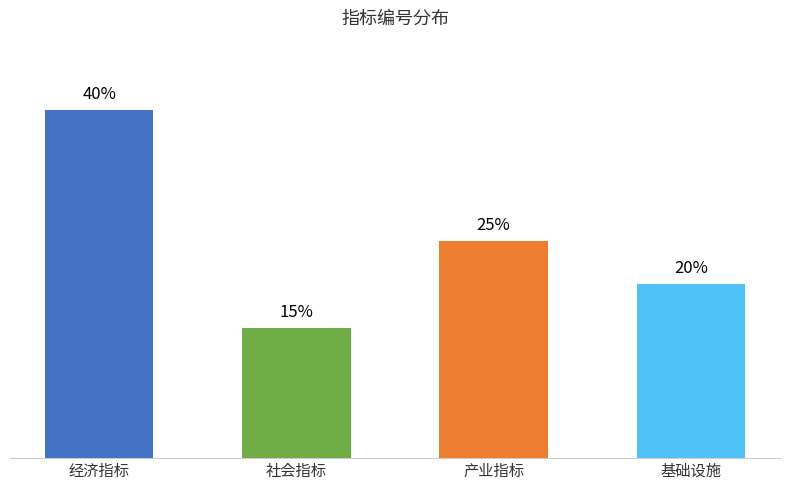

Rank the categories by value from highest to lowest.

经济指标, 产业指标, 基础设施, 社会指标